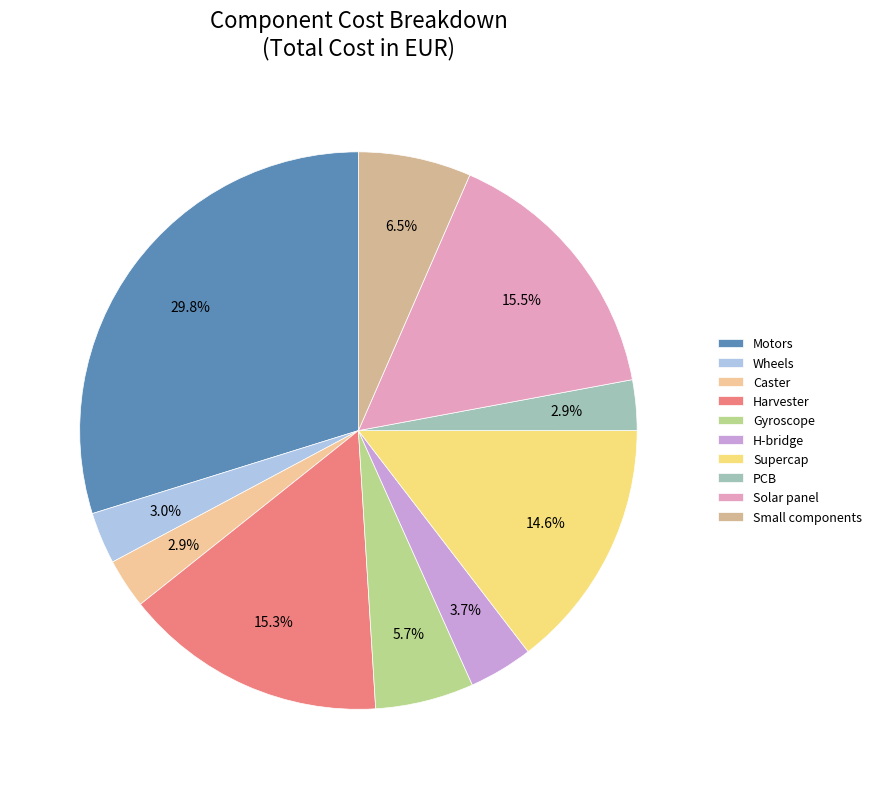

How many slices are in this pie chart?

10